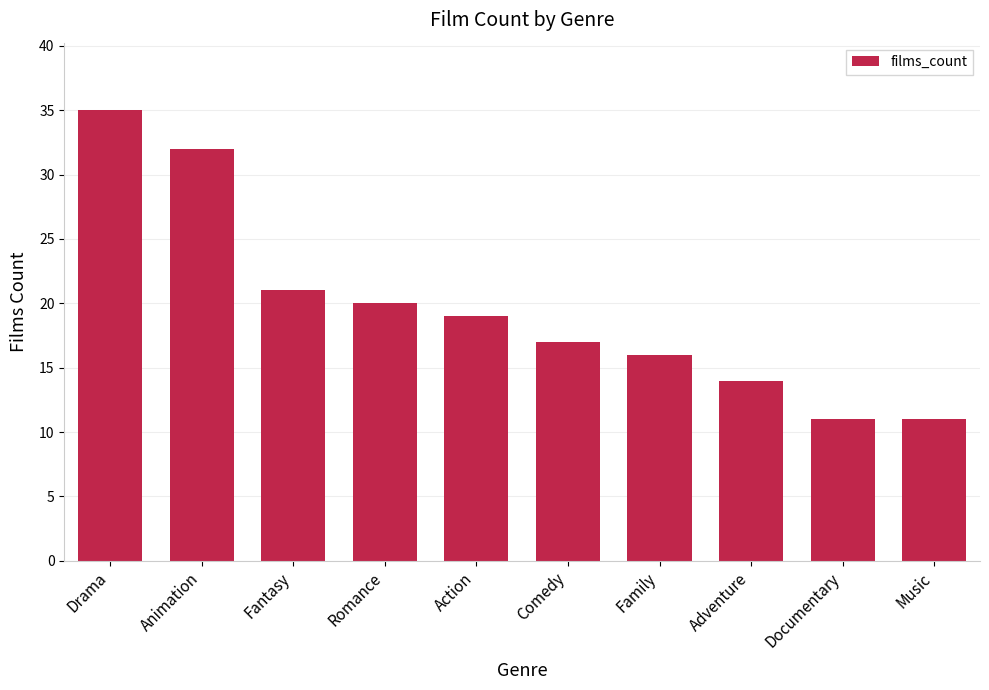

What is the average value?

20